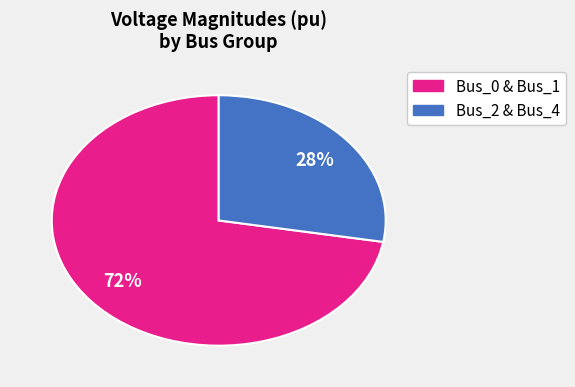

To the nearest percent, what is the average slice percentage?

50%